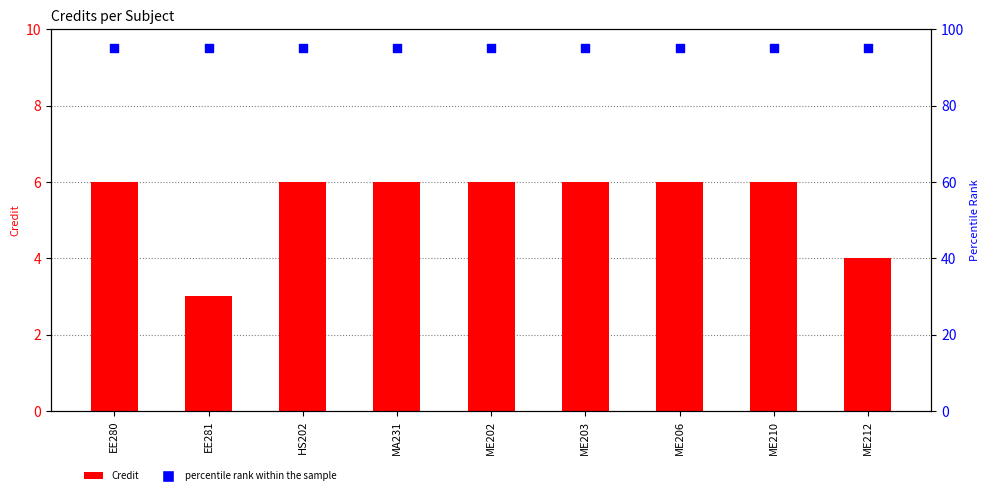

At how many categories does at least one series exceed 36?

9